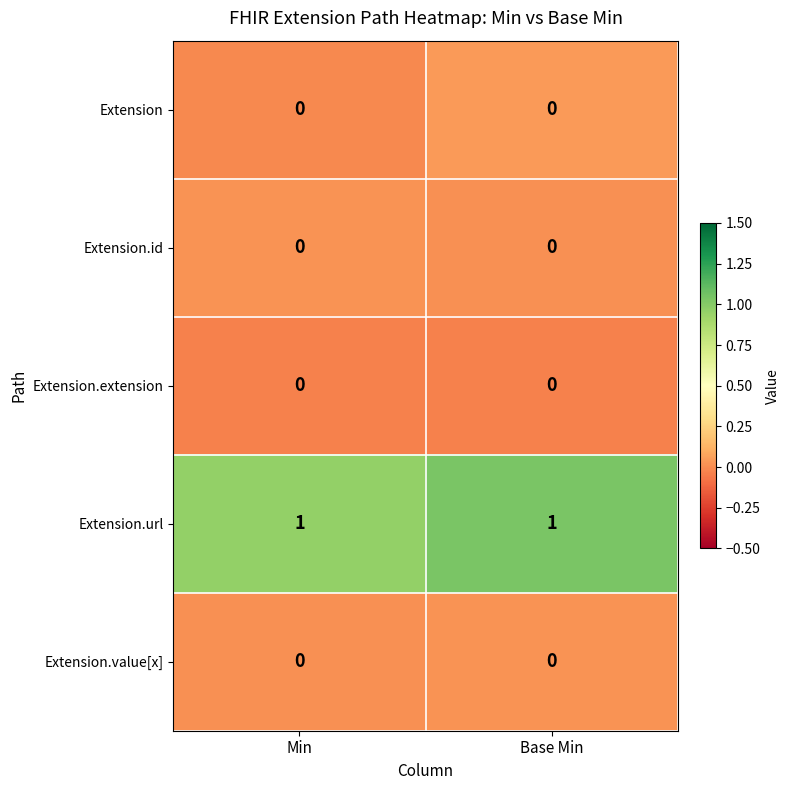

Which series has the largest total across all categories?

Extension.url